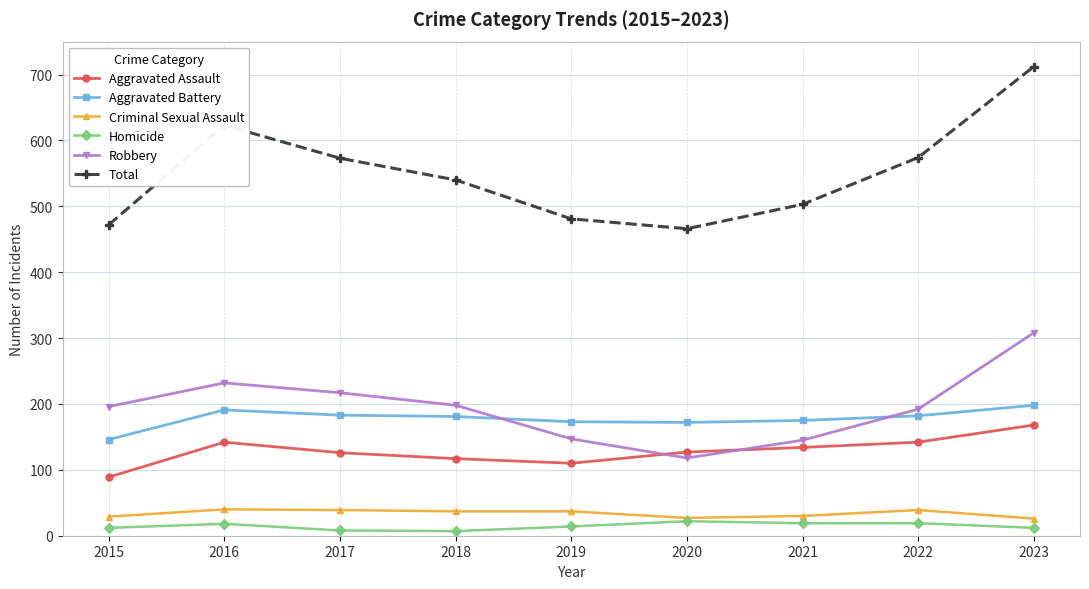

What is the spread (max minus min) of values at 2016?

605